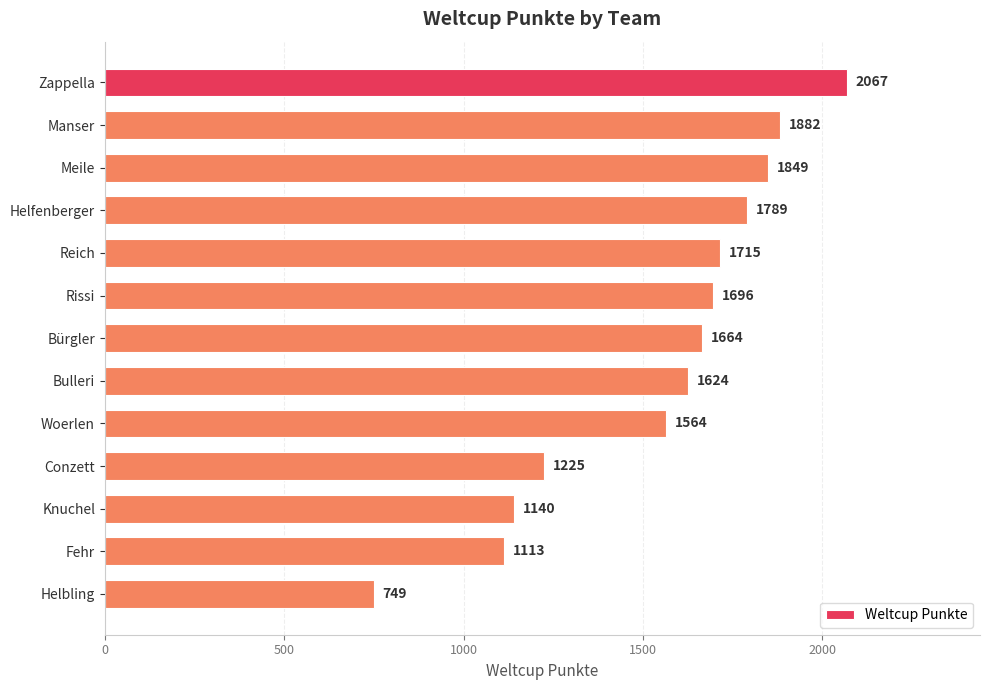

How many bars are there in total?

13